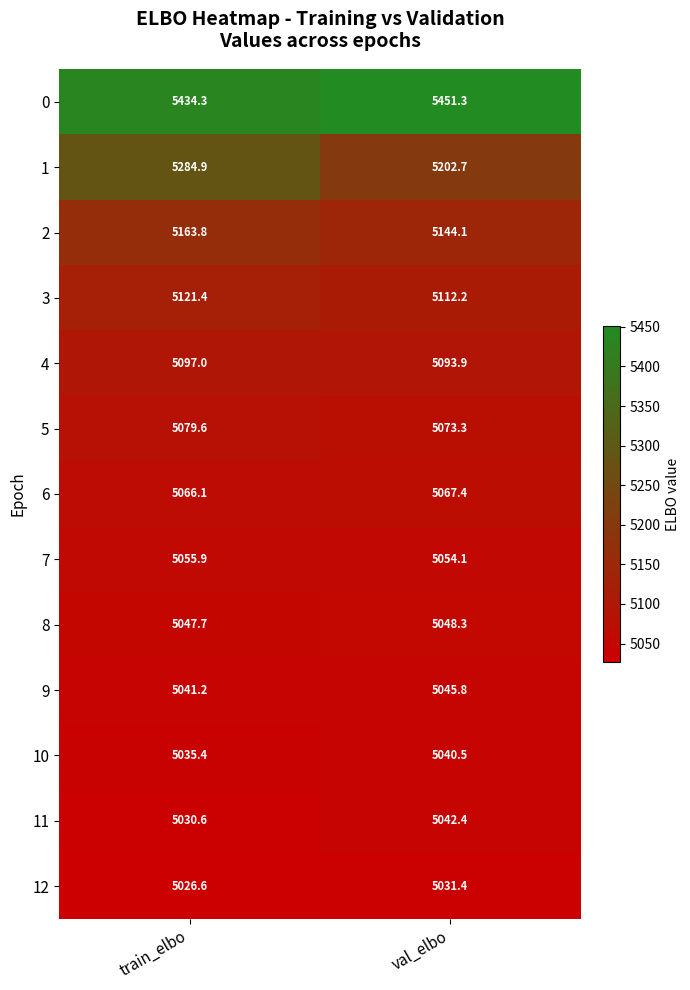

Is it true that 9 equals 5045.8 at val_elbo?

True